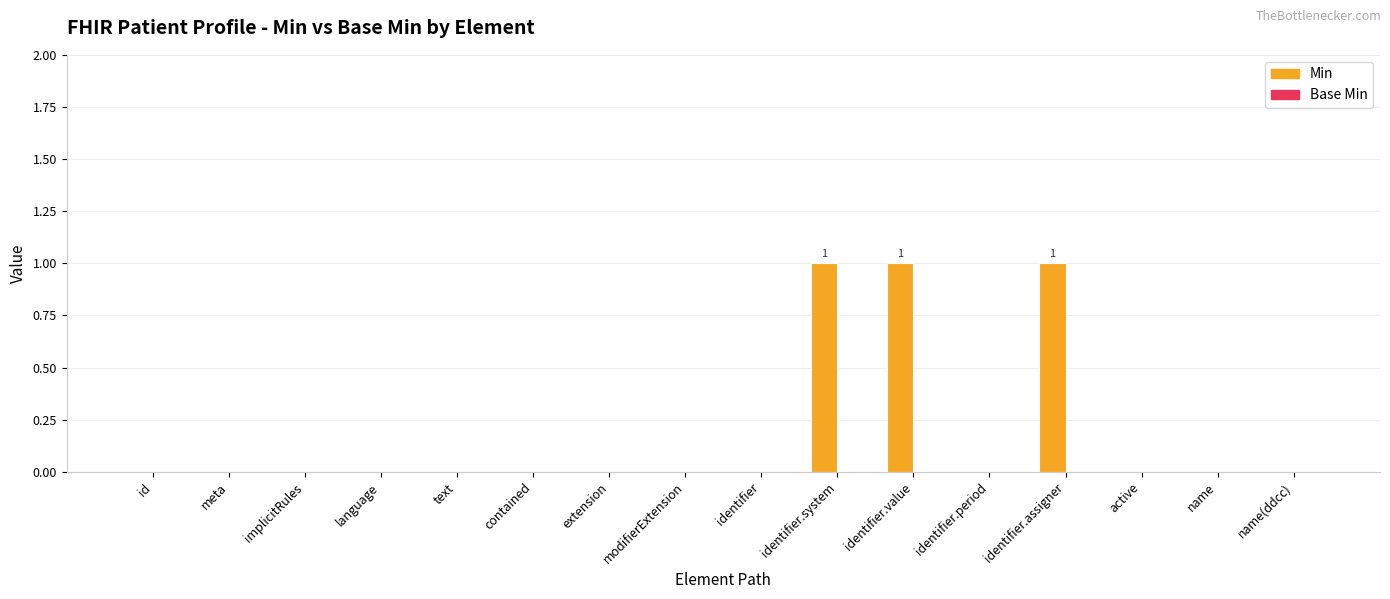

The chart shows a value of 1 at implicitRules. True or false?

False